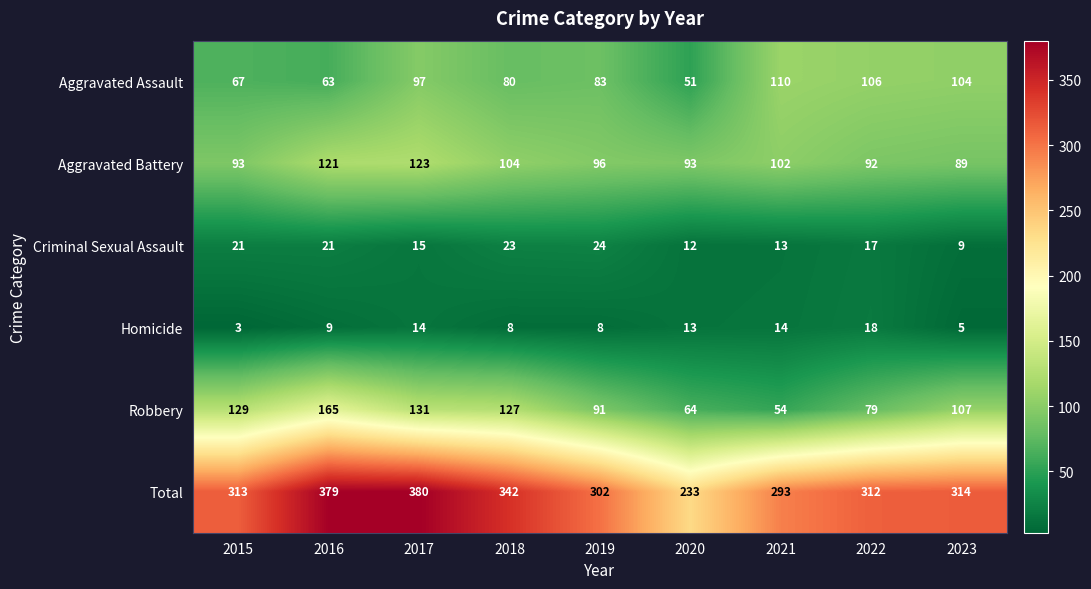

Rank the series by their maximum value, from highest to lowest.

Total, Robbery, Aggravated Battery, Aggravated Assault, Criminal Sexual Assault, Homicide